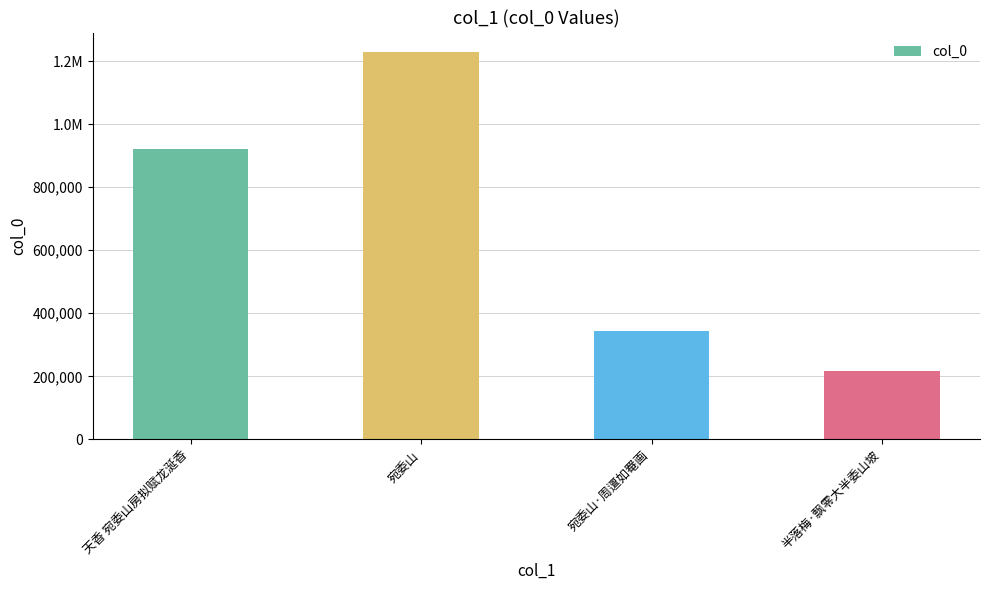

What is the label of the 4th bar from the left?

半落梅·飘零大半委山坡